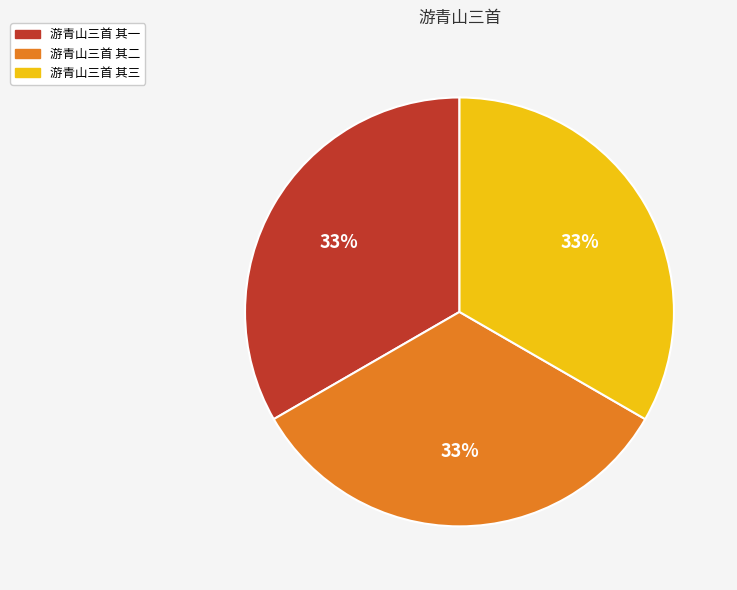

To the nearest percent, what is the average slice percentage?

33%